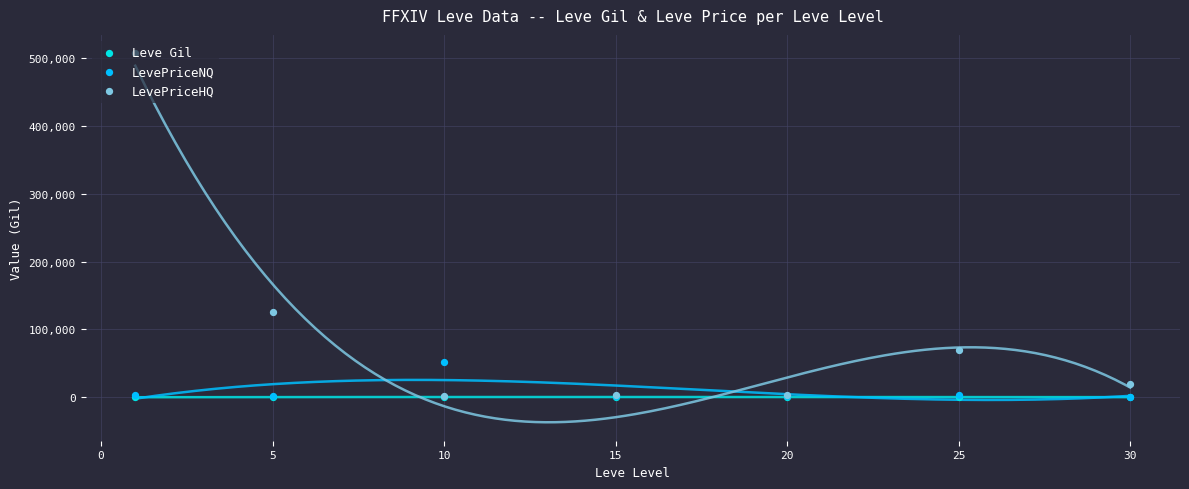

Is the value of LevePriceNQ at 25 greater than the value of LevePriceHQ at 20?

No